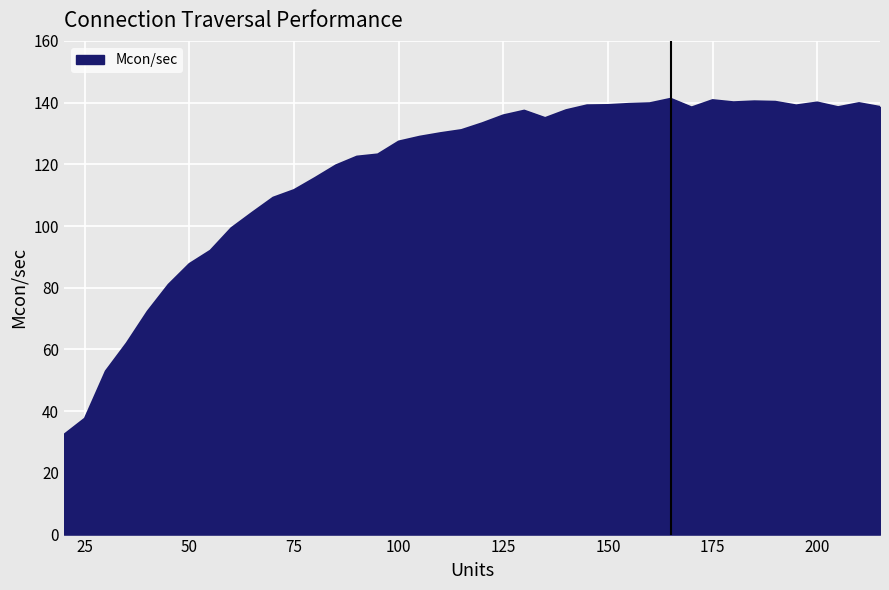

What is the maximum value shown in the chart?

141.2